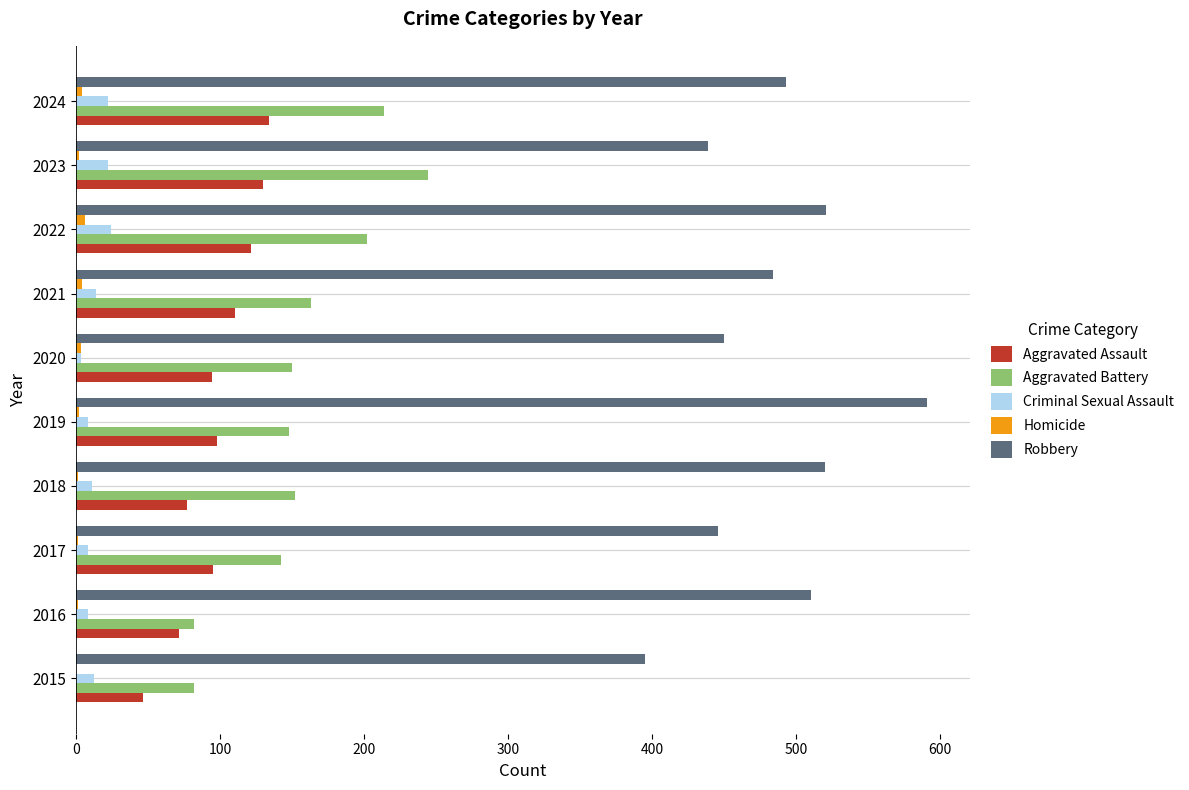

Which series changed the most between 2018 and 2020?

Robbery